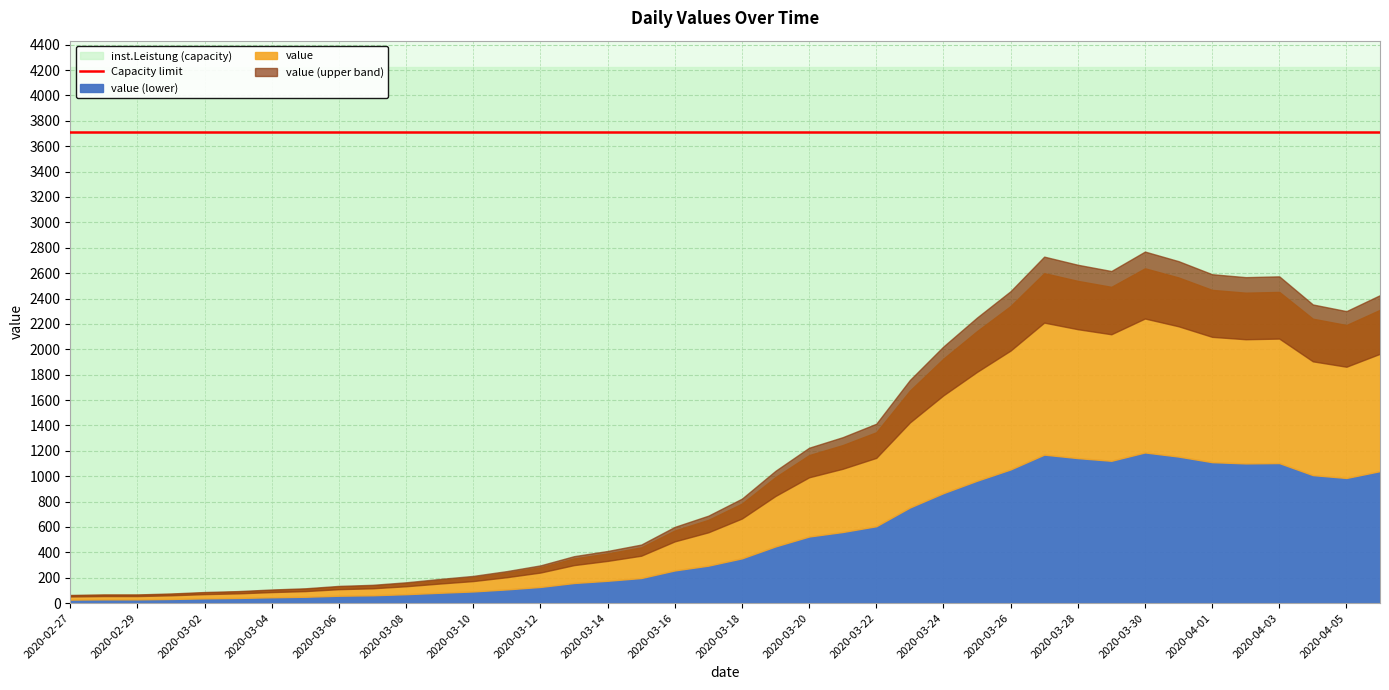

List the labels in order of value, smallest first.

2020-02-27, 2020-02-28, 2020-02-29, 2020-03-01, 2020-03-02, 2020-03-03, 2020-03-04, 2020-03-05, 2020-03-06, 2020-03-07, 2020-03-08, 2020-03-09, 2020-03-10, 2020-03-11, 2020-03-12, 2020-03-13, 2020-03-14, 2020-03-15, 2020-03-16, 2020-03-17, 2020-03-18, 2020-03-19, 2020-03-20, 2020-03-21, 2020-03-22, 2020-03-23, 2020-03-24, 2020-03-25, 2020-04-05, 2020-04-04, 2020-04-06, 2020-03-26, 2020-04-02, 2020-04-03, 2020-04-01, 2020-03-29, 2020-03-28, 2020-03-31, 2020-03-27, 2020-03-30